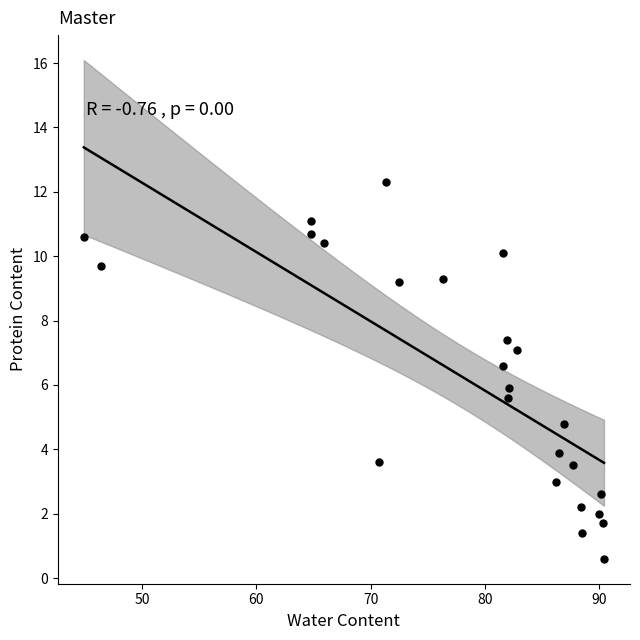

What is the range of X values (max minus min)?

45.5